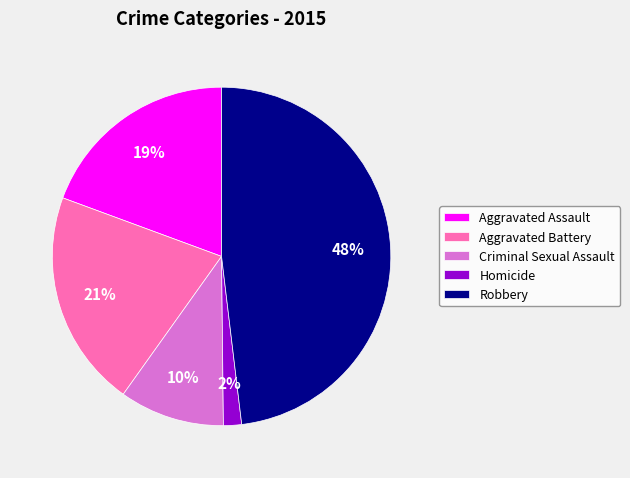

Which category has the biggest portion of the pie?

Robbery